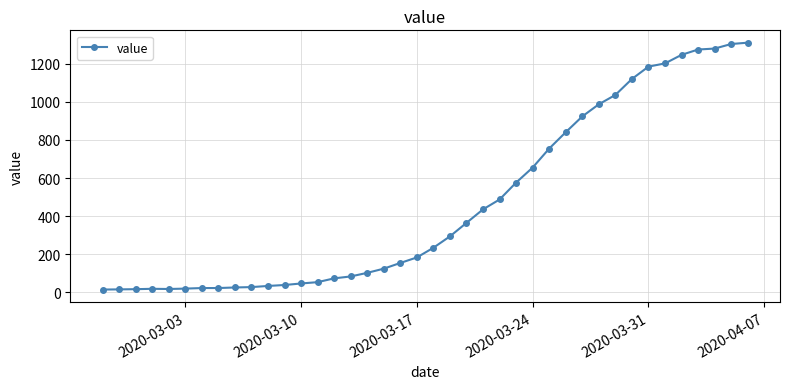

How many data points does each series have?

40